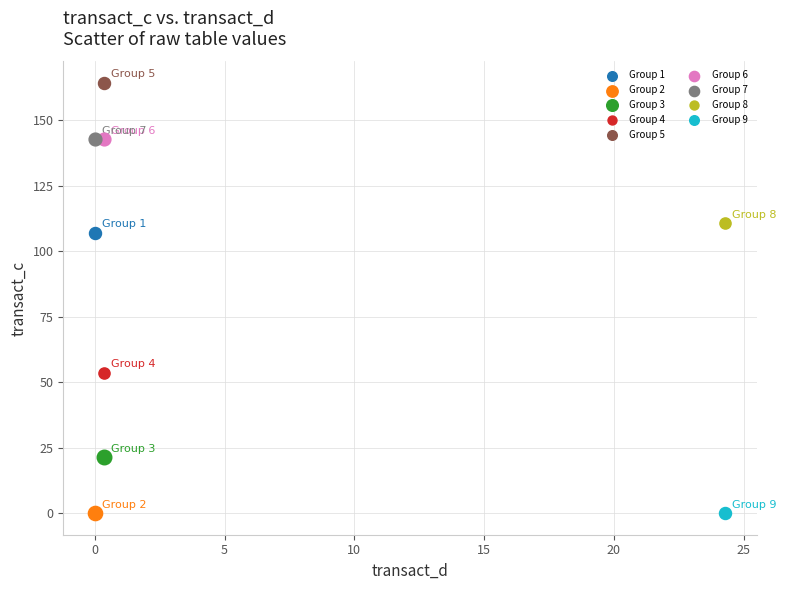

Which series contains the highest Y value?

Group 5